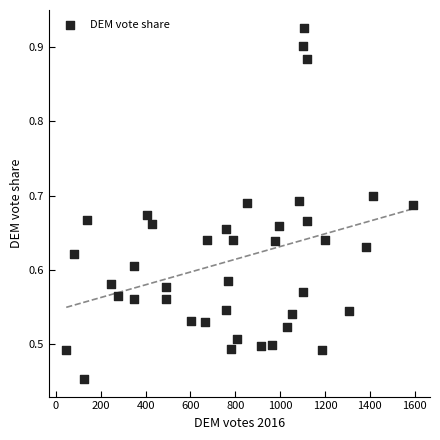

What is the range of X values (max minus min)?

1545.0